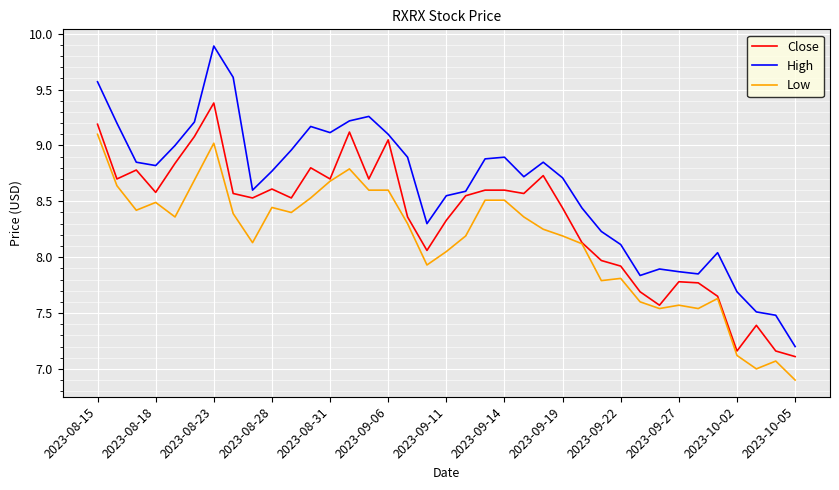

Rank the series by their maximum value, from lowest to highest.

Low, Close, High